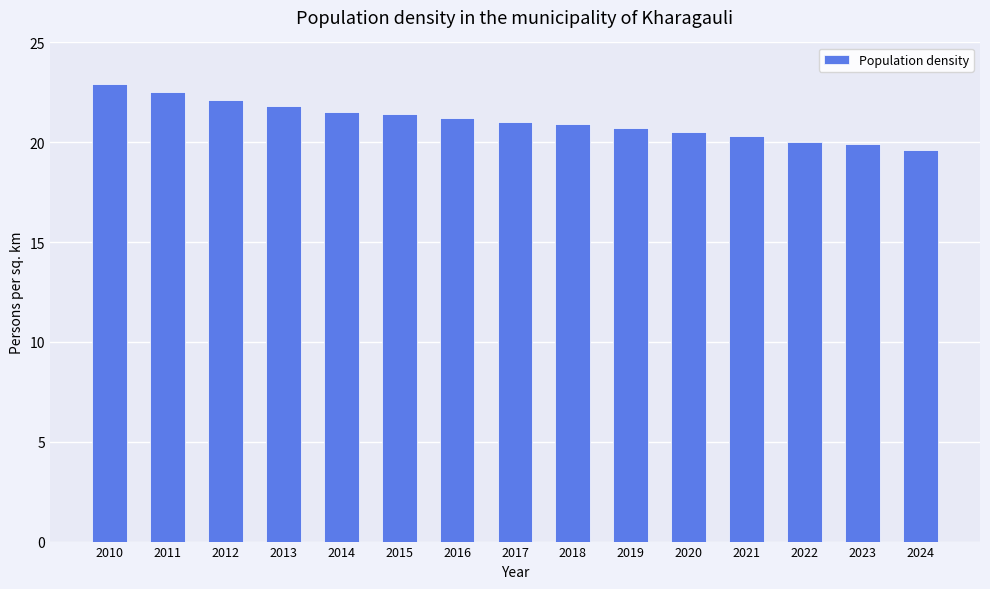

What is the difference between the values at 2010 and 2022?

2.9